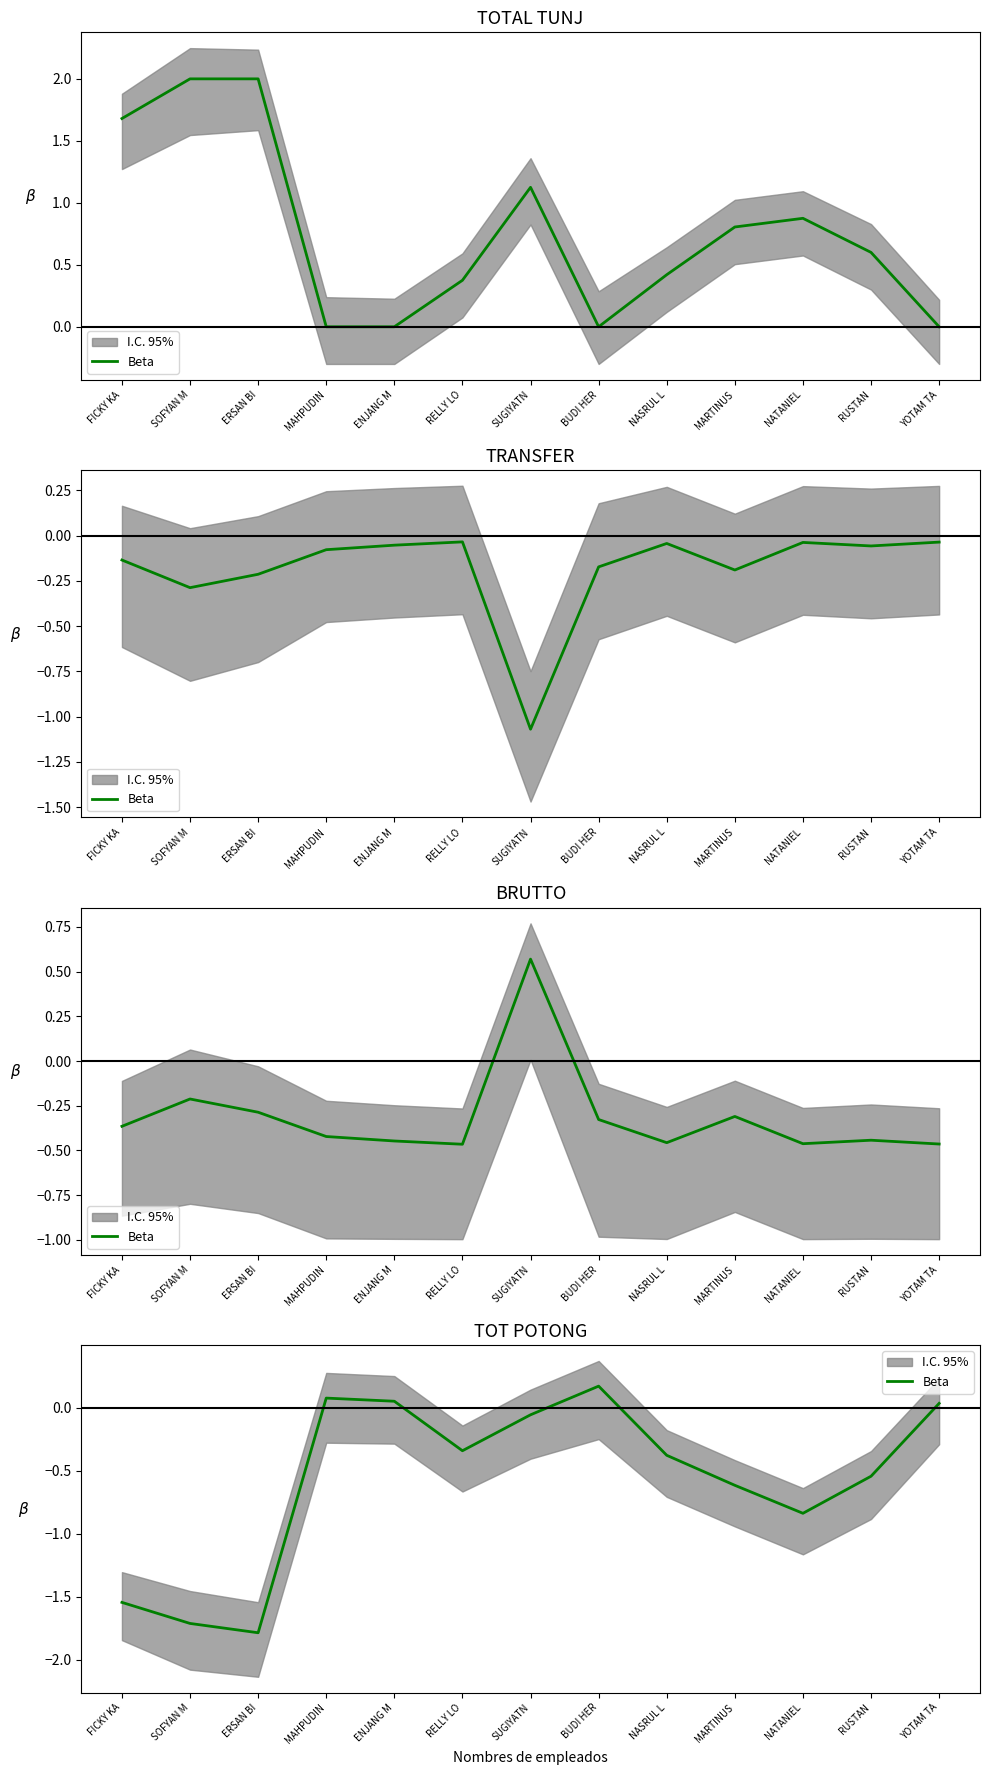

How many data points are above 0?

4